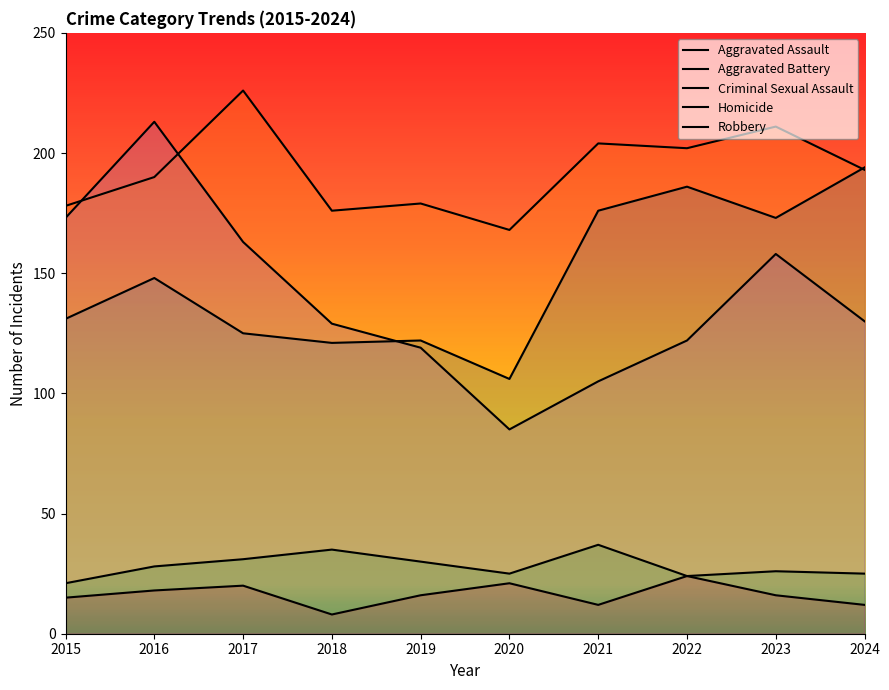

Between 2019 and 2021, which series saw the biggest shift?

Aggravated Assault